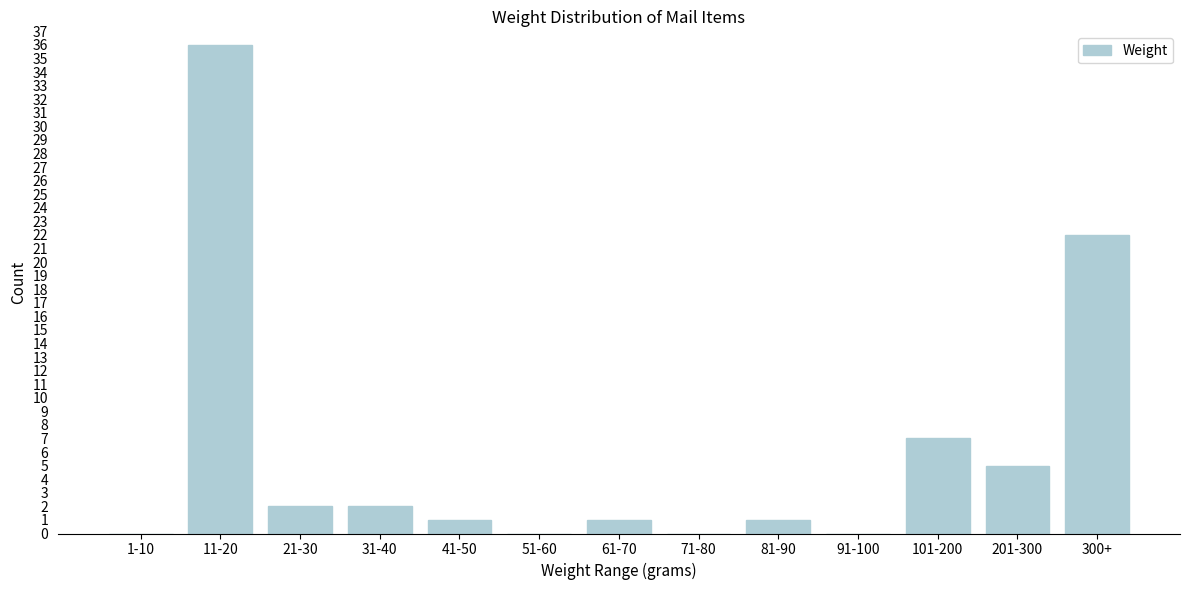

Reading left to right, list all the values displayed in this chart.

1-10=0	11-20=36	21-30=2	31-40=2	41-50=1	51-60=0	61-70=1	71-80=0	81-90=1	91-100=0	101-200=7	201-300=5	300+=22